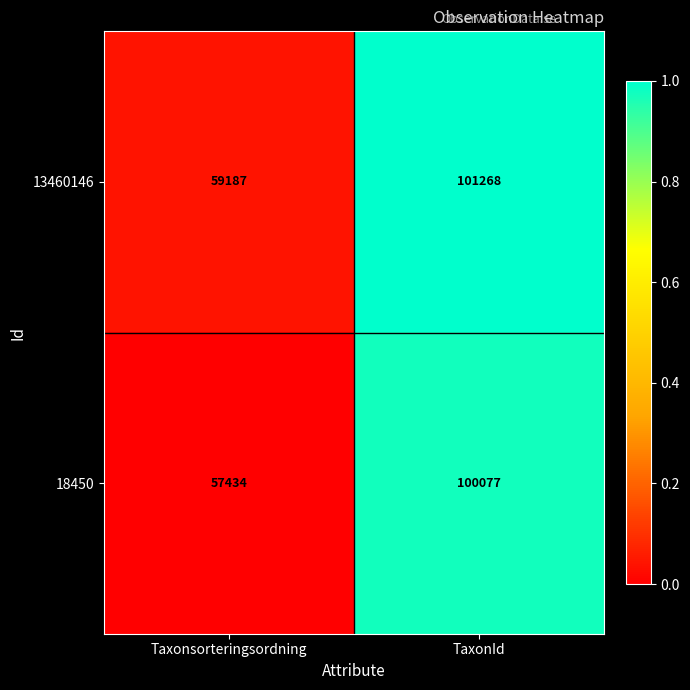

What is the sum of the 18450 values at Taxonsorteringsordning and TaxonId?

157511